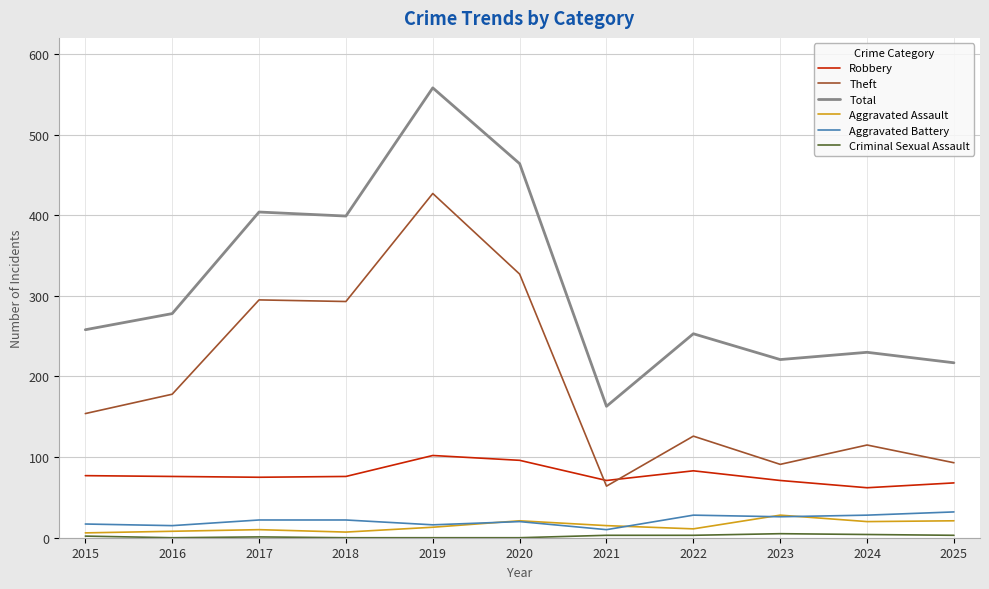

What is the difference between the maximum and minimum values in the Robbery series?

40